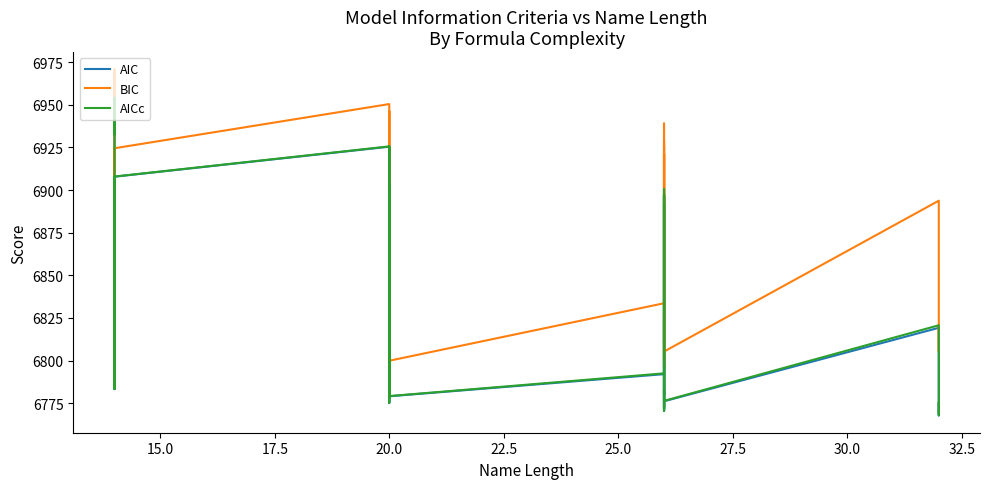

What is the minimum value for BIC?

6795.4